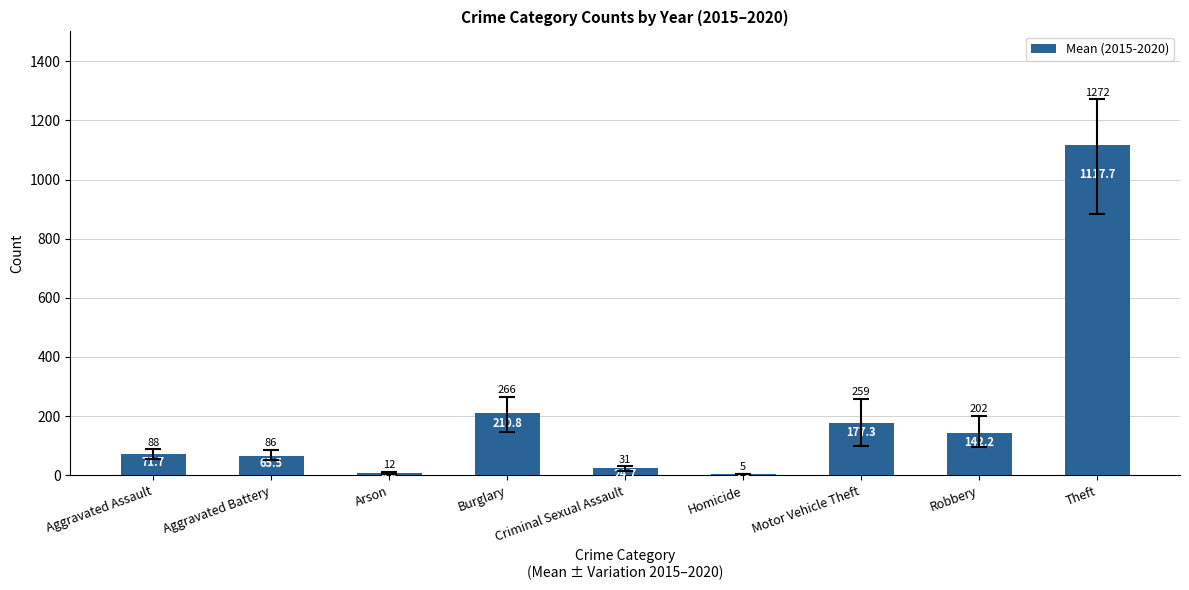

What is the average value?

202.5